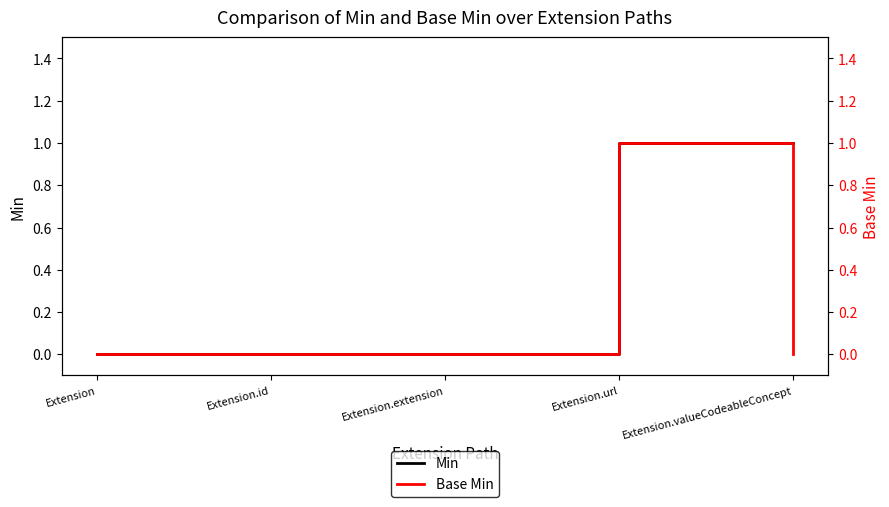

True or false: Min has a value of 0 at Extension.

True